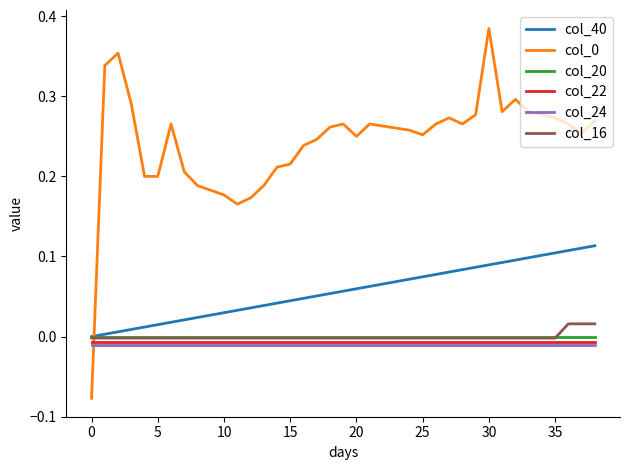

Does the chart display data point markers on the line(s)?

No